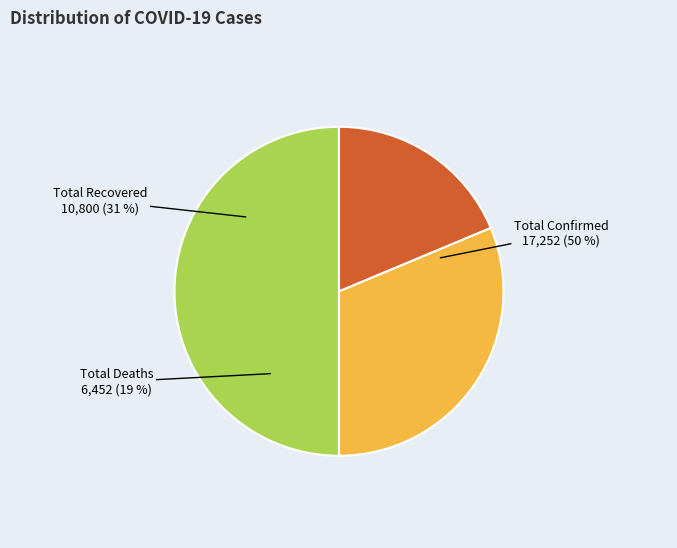

Does any single category account for the majority?

Yes